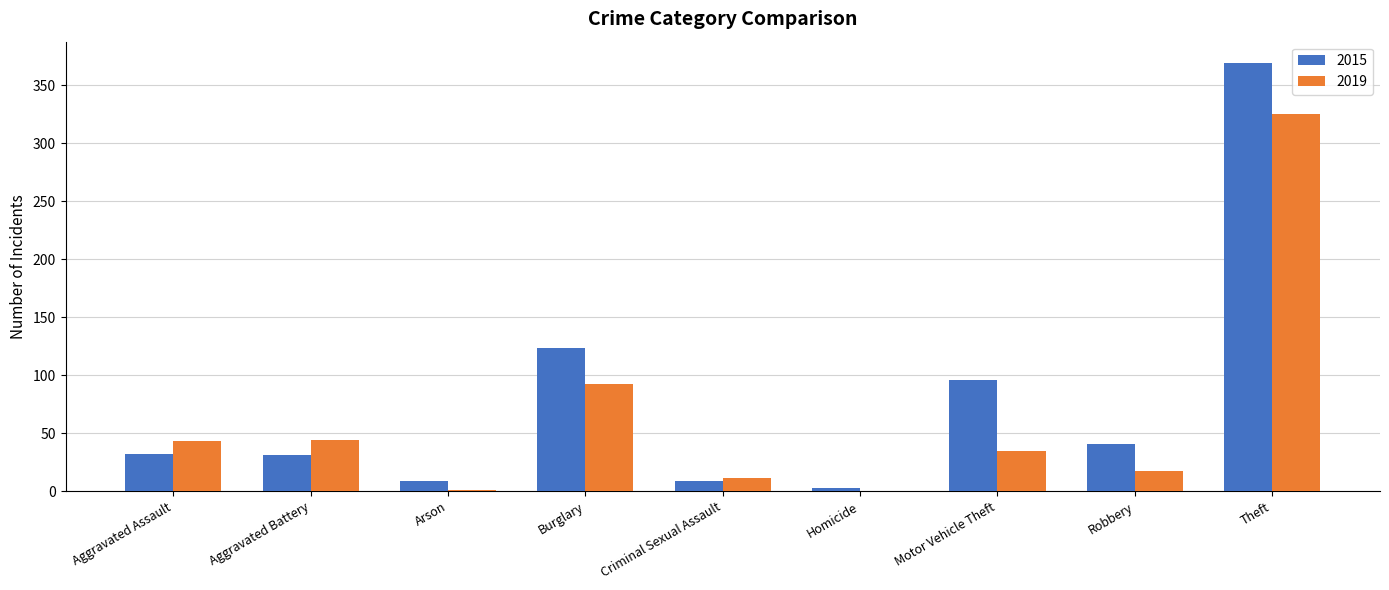

What is the sum of the 2019 values at Motor Vehicle Theft and Burglary?

127